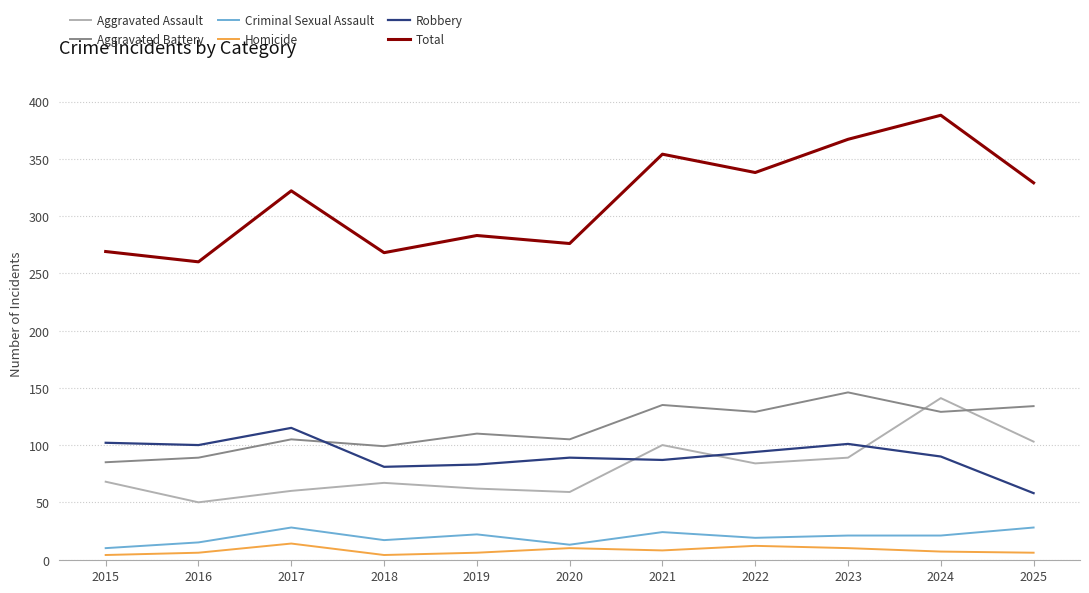

Which series has the largest total across all categories?

Total